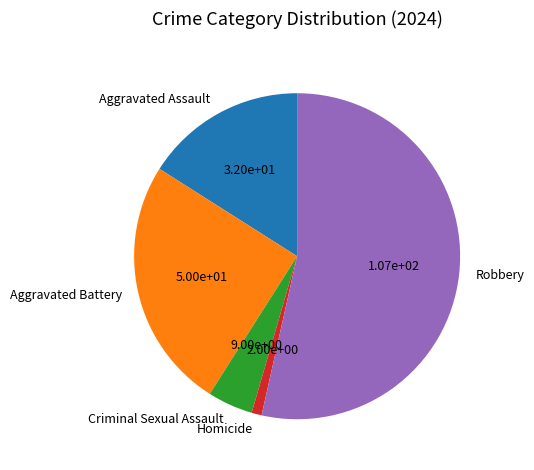

Count the number of slices in the pie.

5